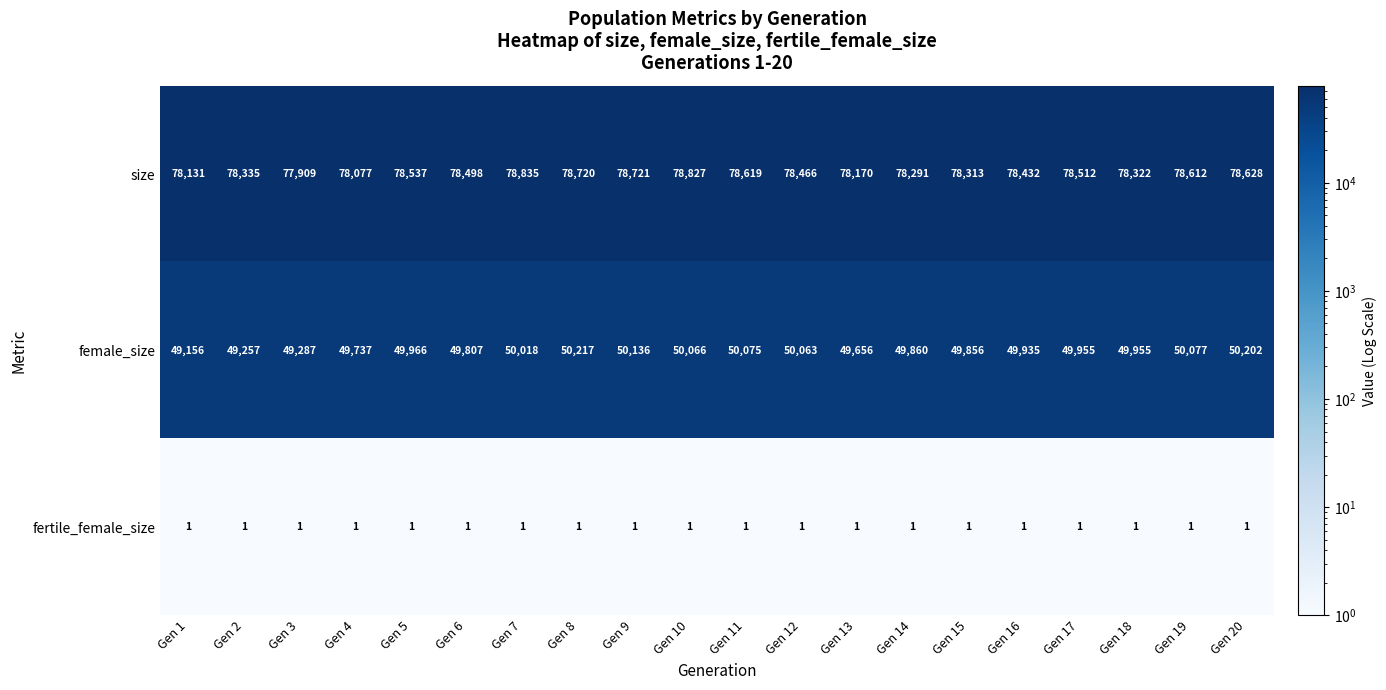

Read the female_size value at Gen 18, to the nearest 10.

49960